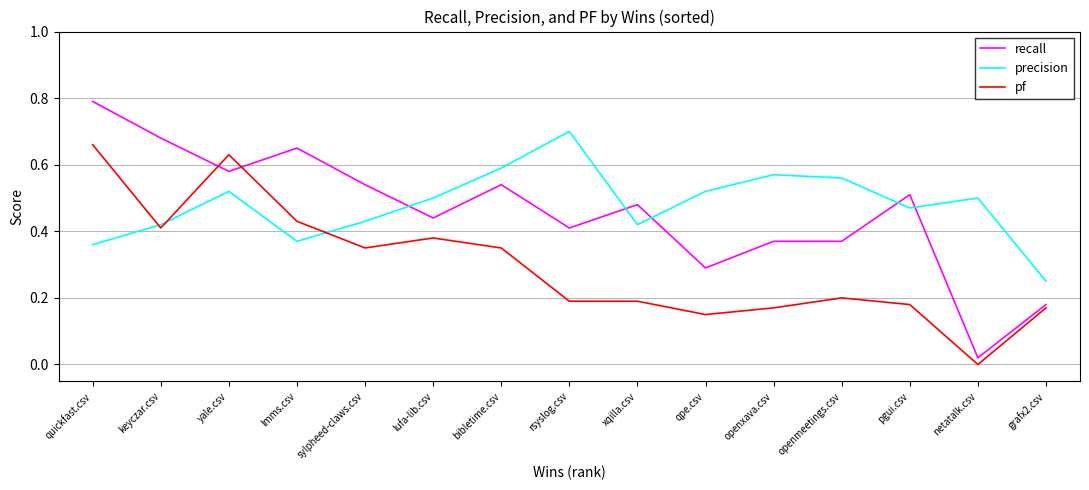

What position from the left is quickfast.csv?

1